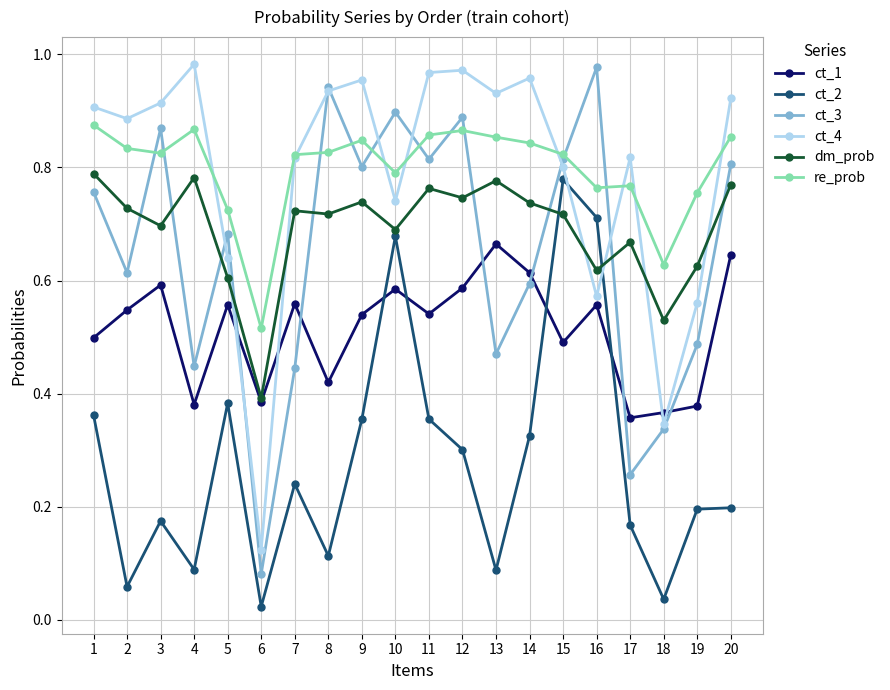

At 13, list the series in order from largest to smallest.

ct_4, re_prob, dm_prob, ct_1, ct_3, ct_2